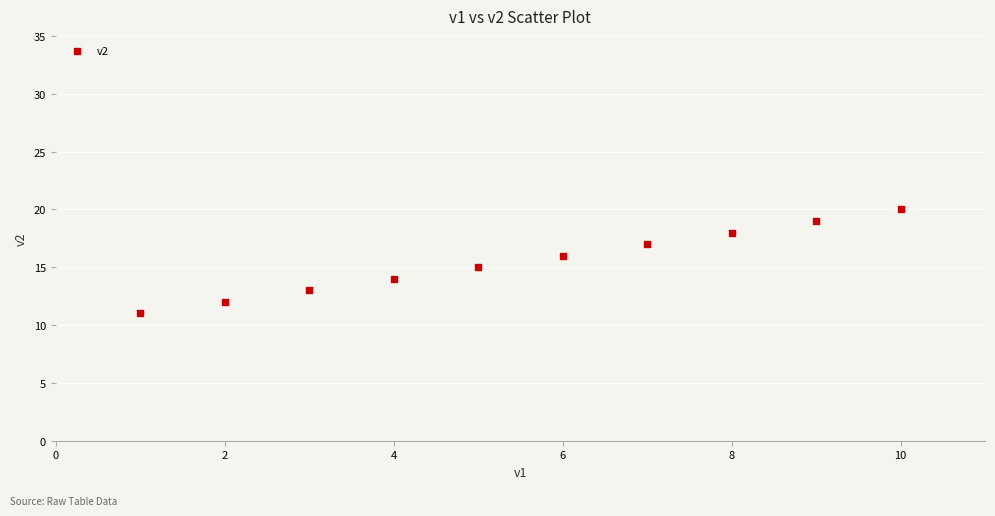

What is the range of X values (max minus min)?

9